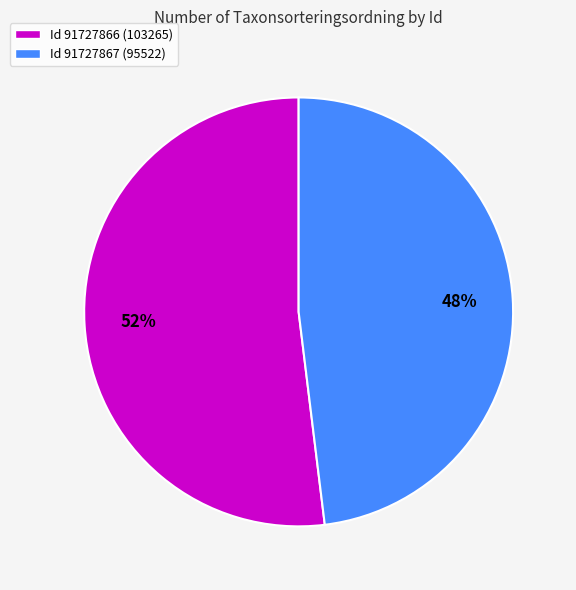

Which category has the biggest portion of the pie?

Id 91727866 (103265)